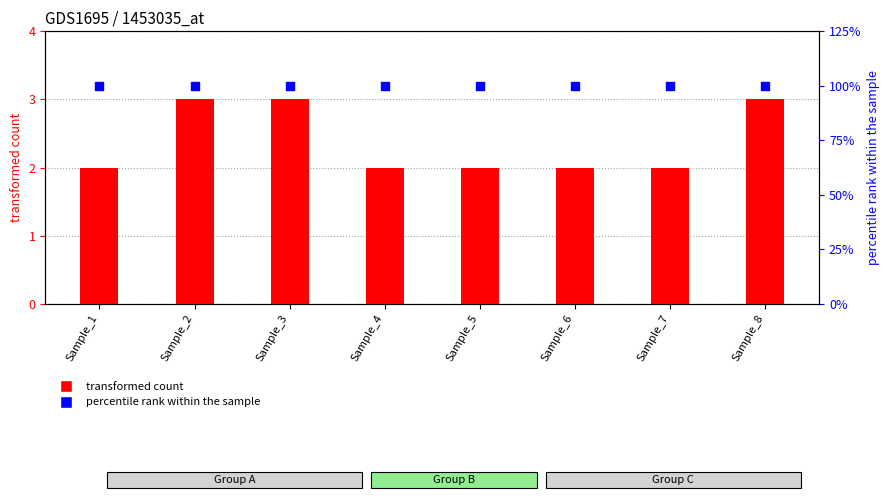

What are all the series names shown in the legend?

transformed count, percentile rank within the sample